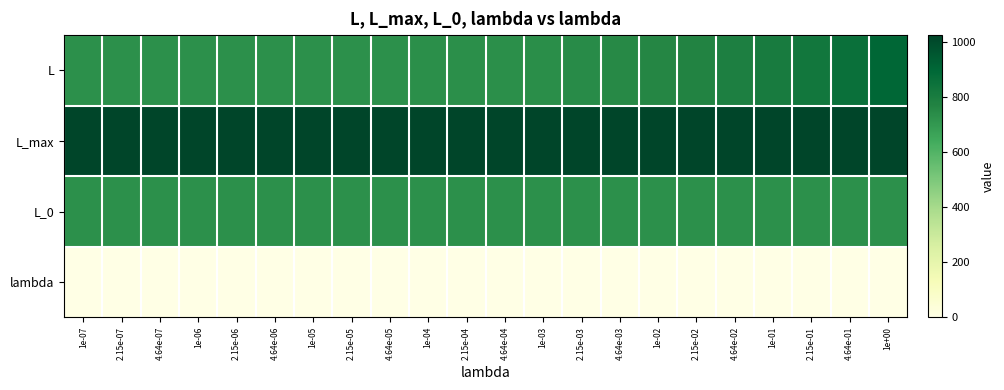

Which series has the widest spread of values?

L